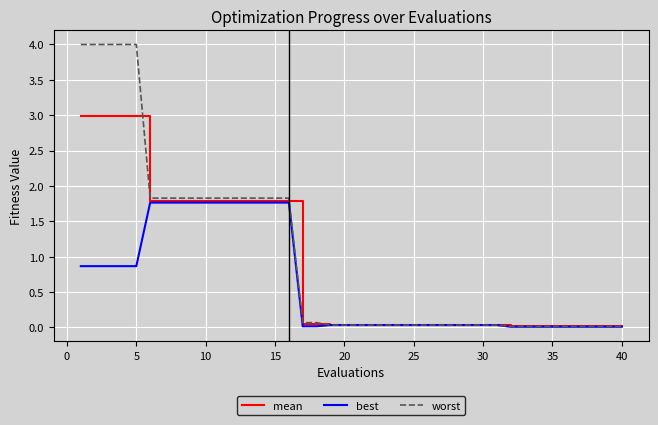

What is the highest value of the mean series?

3.0